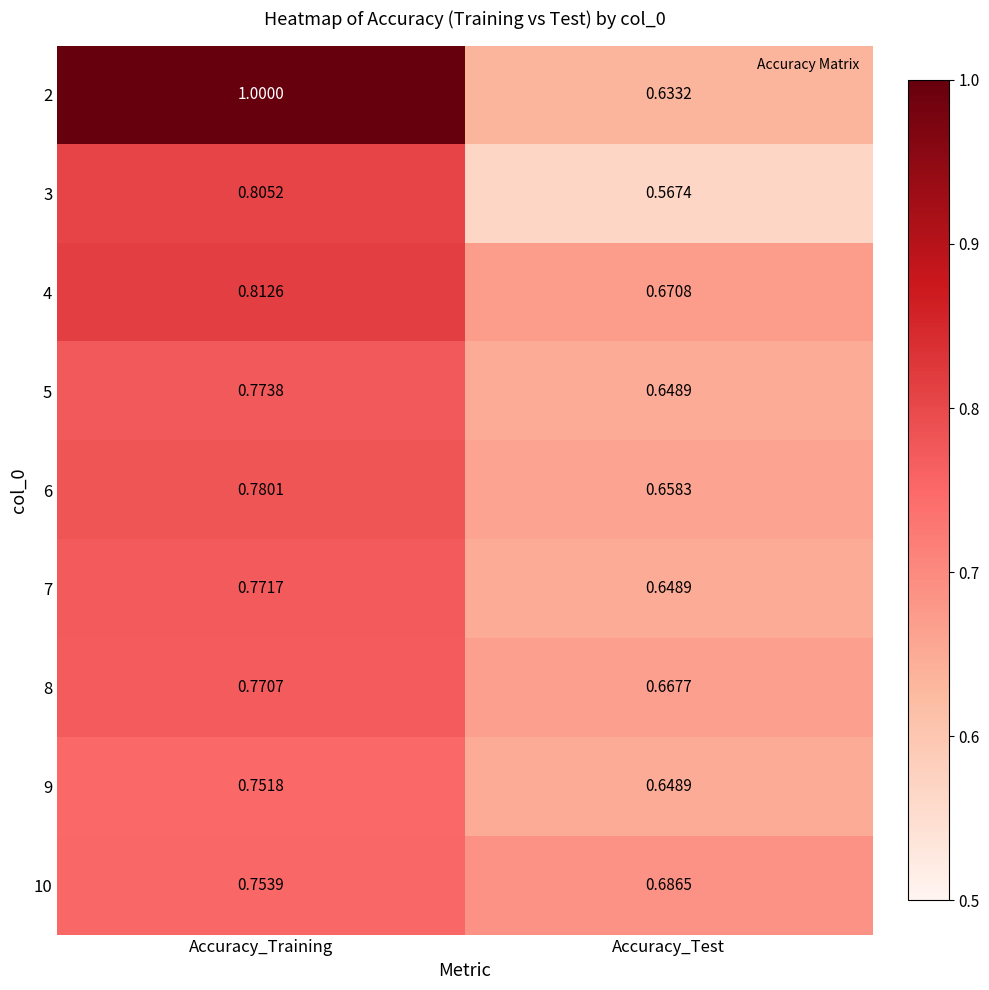

At which category does the chart reach its minimum across all series?

Accuracy_Test